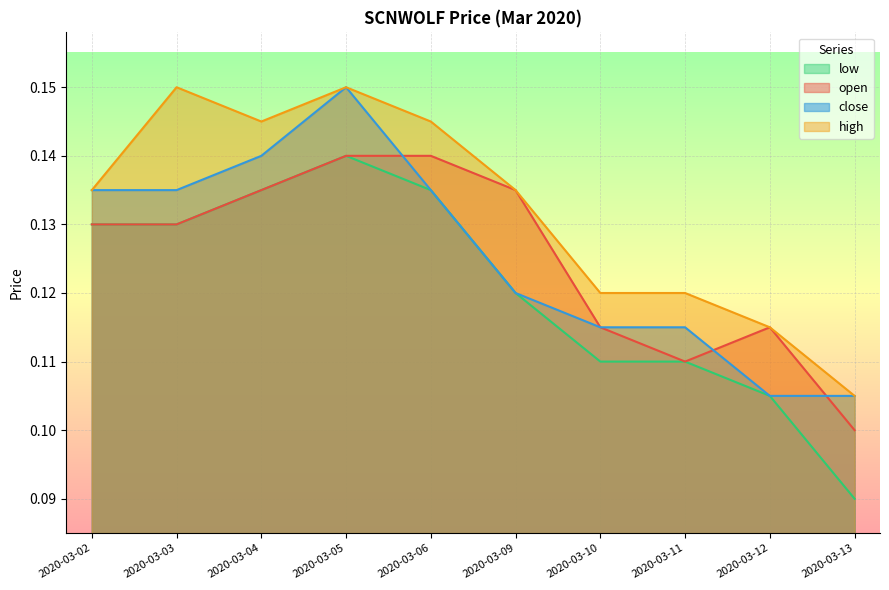

Rank the series by their maximum value, from highest to lowest.

high, close, open, low